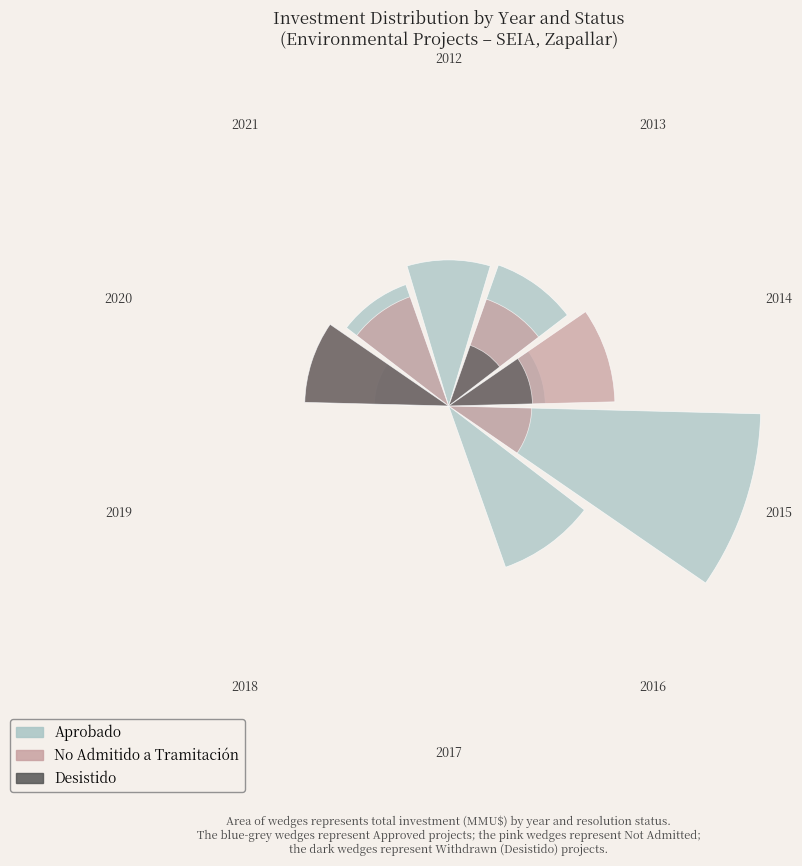

True or false: Desistido has a value of 2.1 at 2020.

True